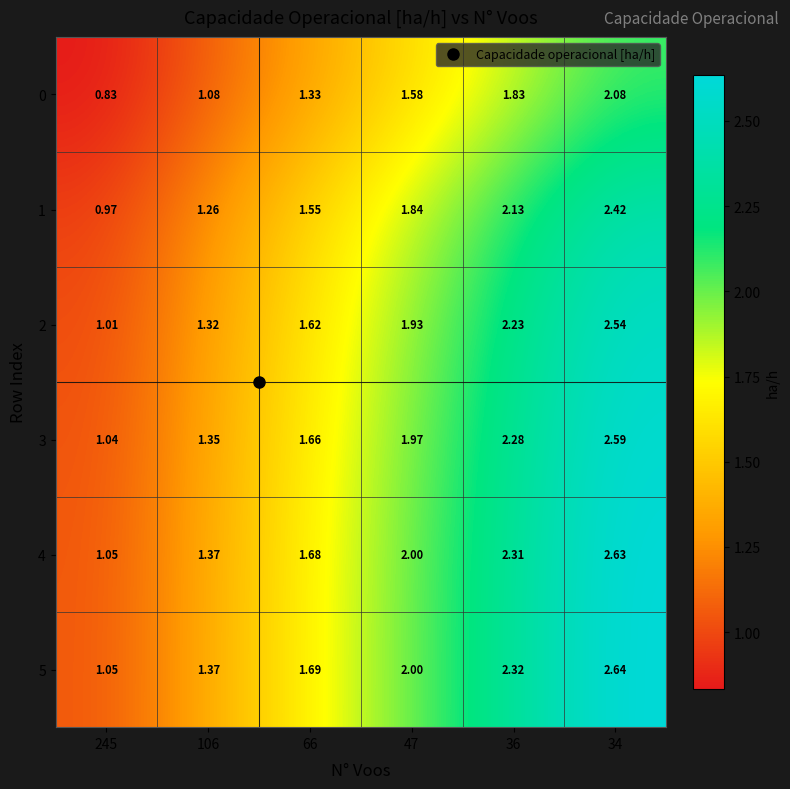

Is the value of 5 at 36 greater than the value of 3 at 245?

Yes